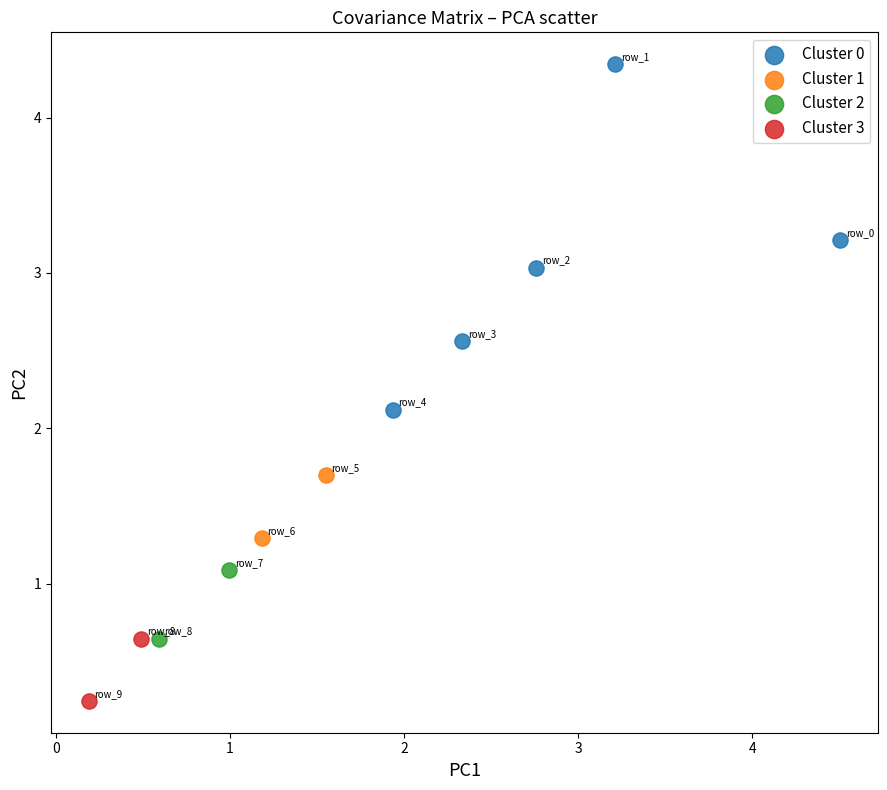

Which series has the largest Y range (max minus min)?

Cluster 0